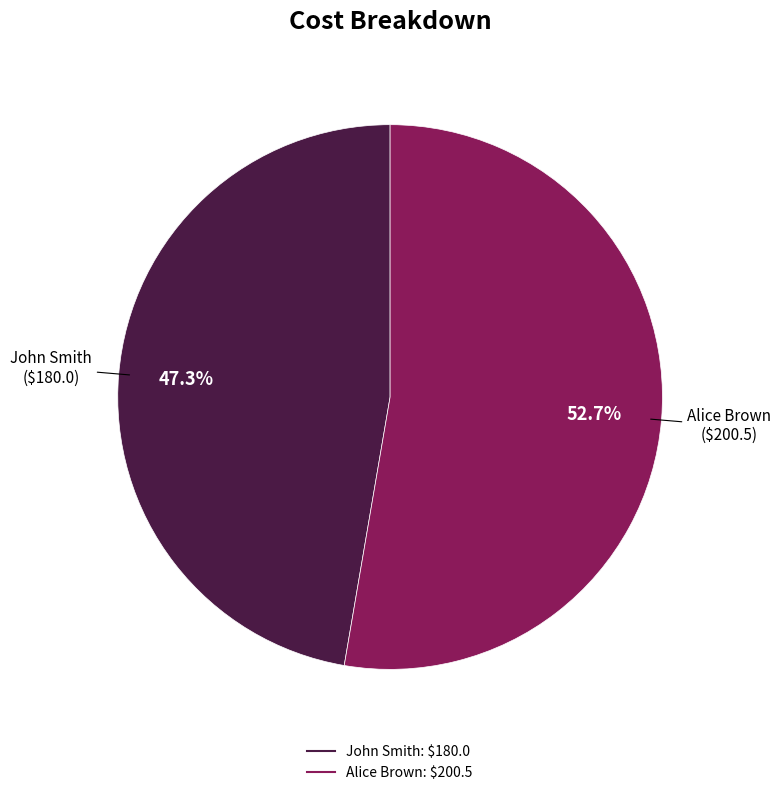

How many segments does this pie chart have?

2